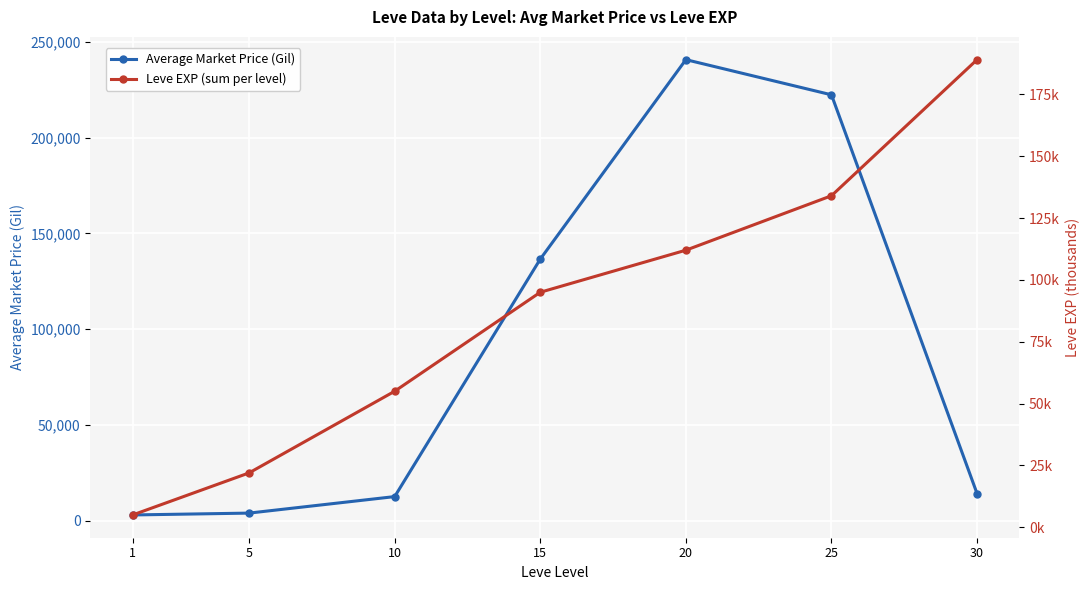

What is the difference between the Leve EXP (sum per level) values at 15 and 20?

17